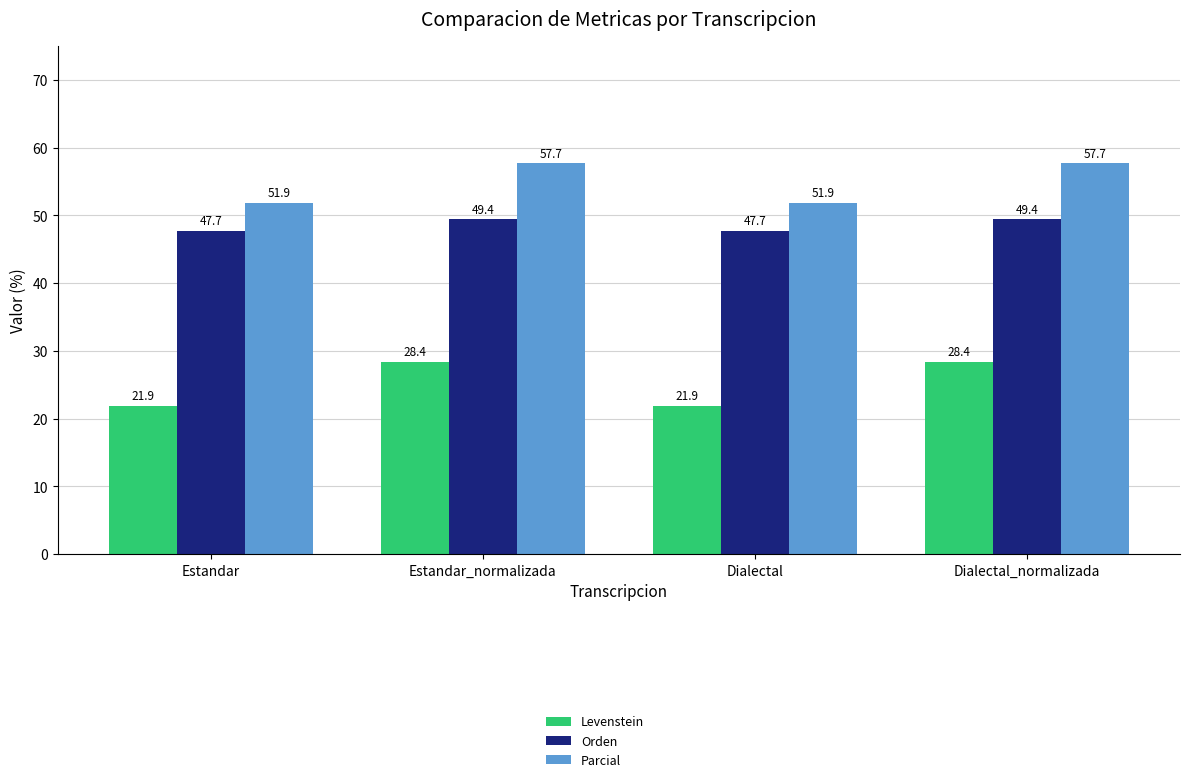

What are all the series names shown in the legend?

Levenstein, Orden, Parcial